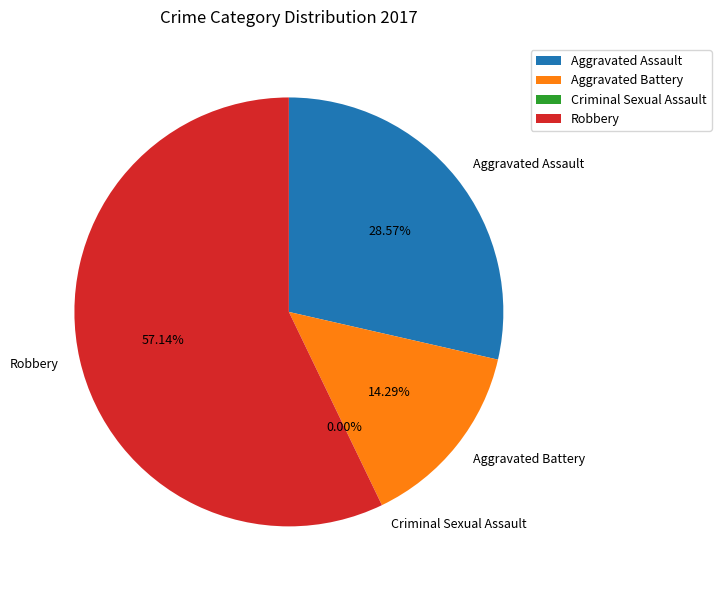

Rank the categories by value from lowest to highest.

Criminal Sexual Assault, Aggravated Battery, Aggravated Assault, Robbery